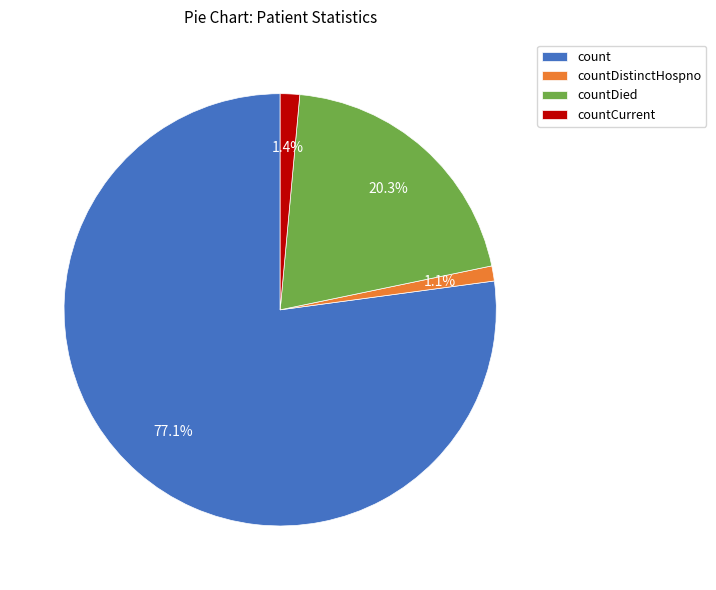

How many segments does this pie chart have?

4